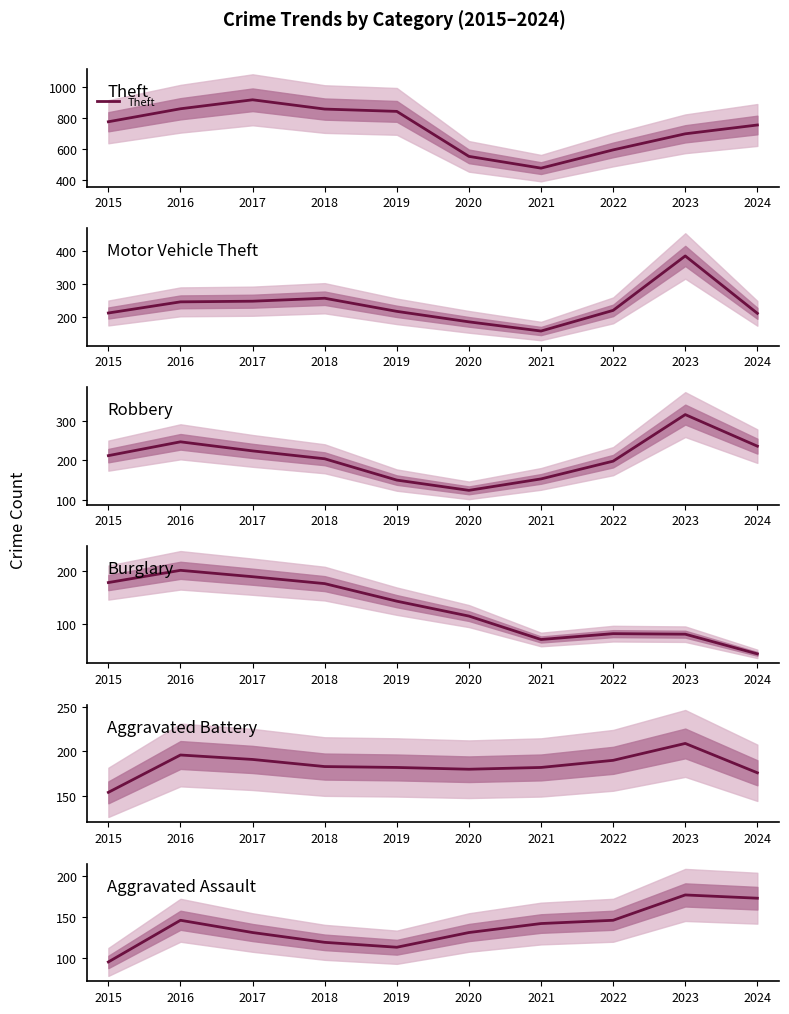

Which series has the largest total across all categories?

Theft